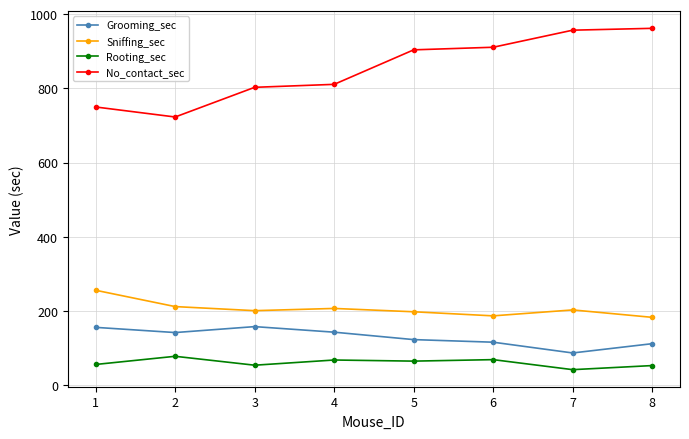

What is the minimum value for No_contact_sec?

723